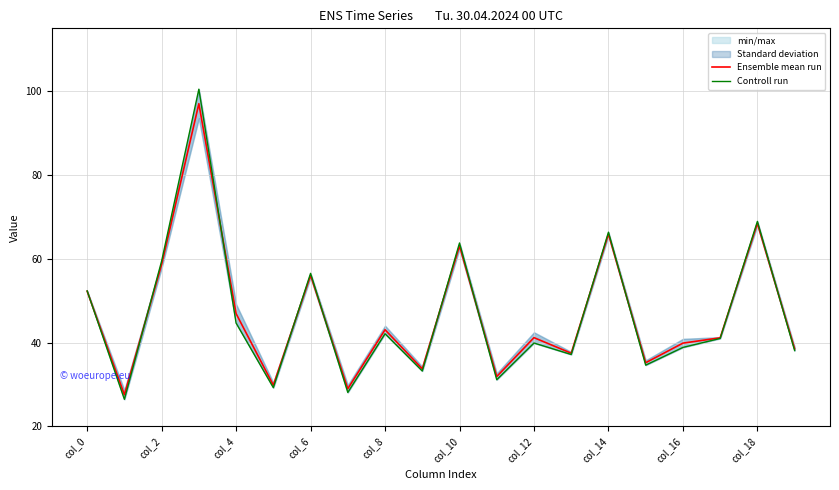

What value does the Ensemble mean run series have at col_18?

68.5